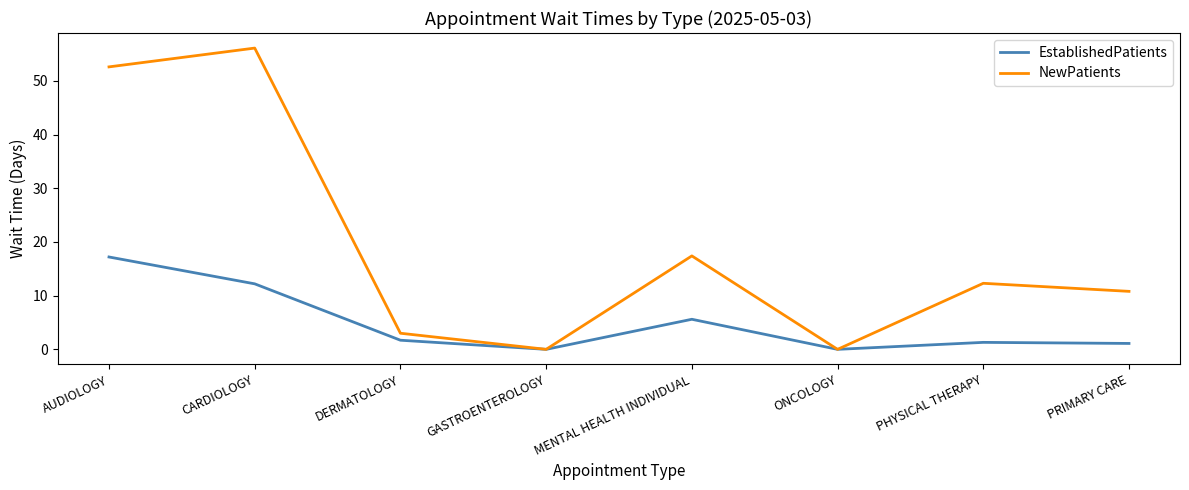

What value does the NewPatients series have at AUDIOLOGY?

52.6